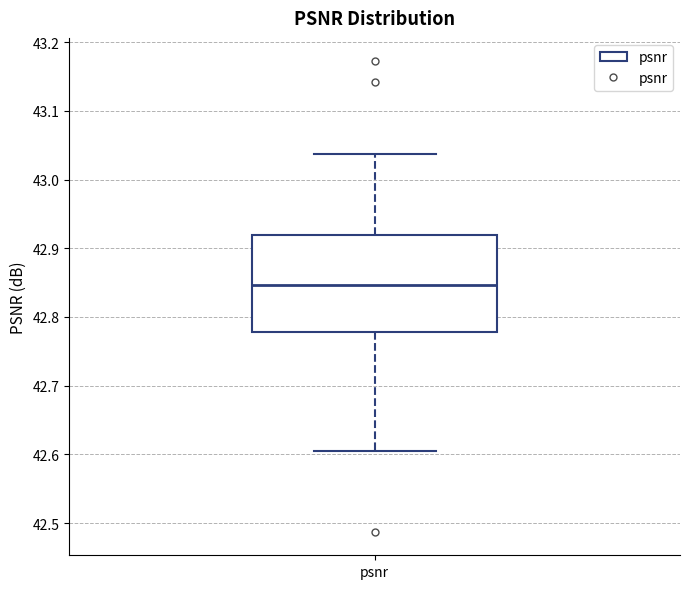

Transcribe this box plot: give where the median line is, the range the box spans, and where the two whiskers end, as read against the y-axis. The values are not printed on the chart, so give them approximately, as read against the axis.

median 42.85, box 42.78 to 42.92, whiskers 42.60 to 43.04